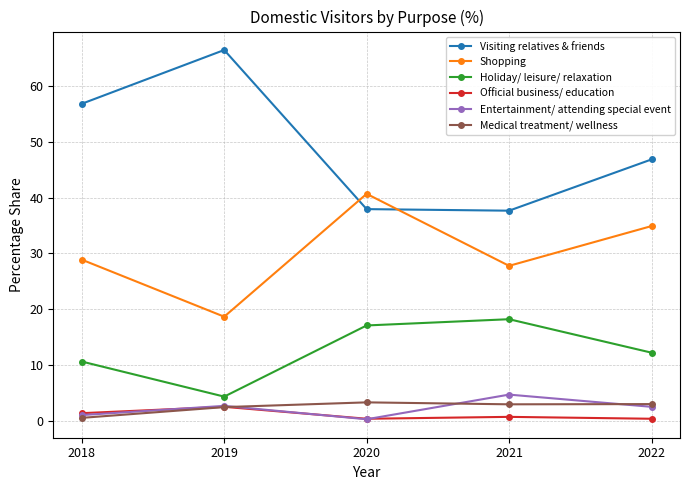

Is the value of Official business/ education at 2018 greater than the value of Holiday/ leisure/ relaxation at 2018?

No